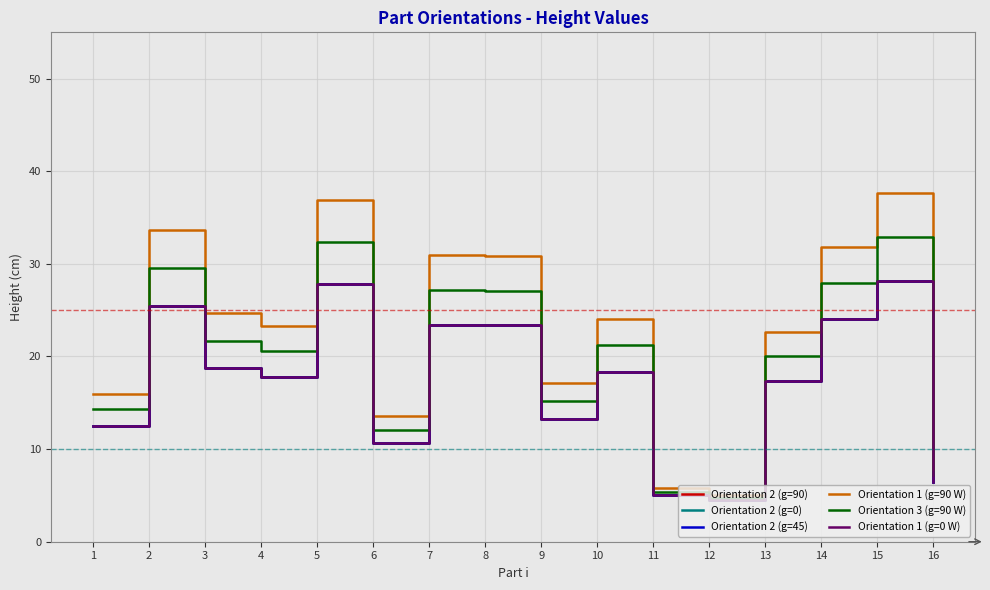

How many lines are shown in the chart?

6